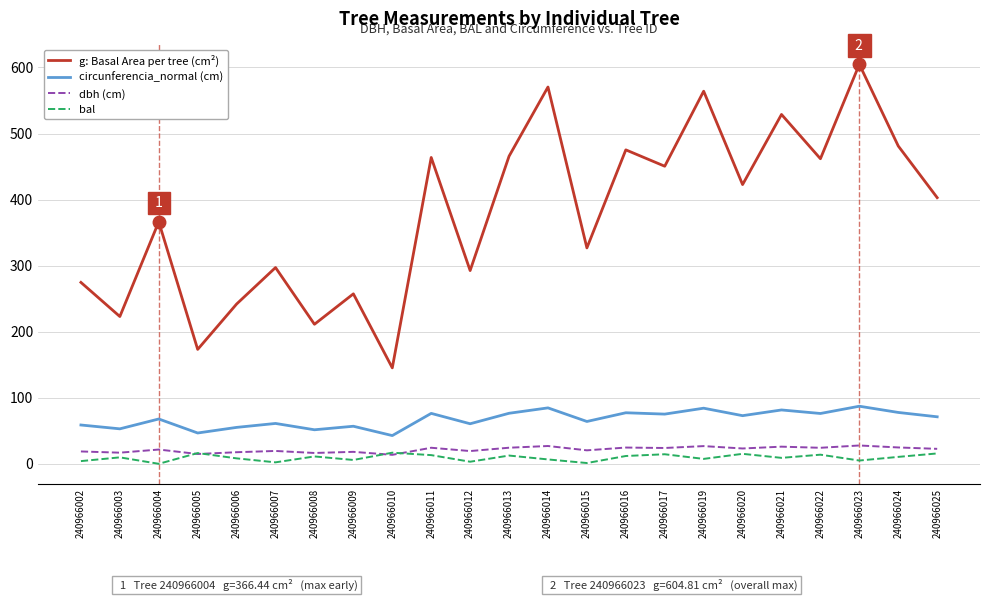

At 240966021, list the series in order from smallest to largest.

bal, dbh (cm), circunferencia_normal (cm), g: Basal Area per tree (cm²)